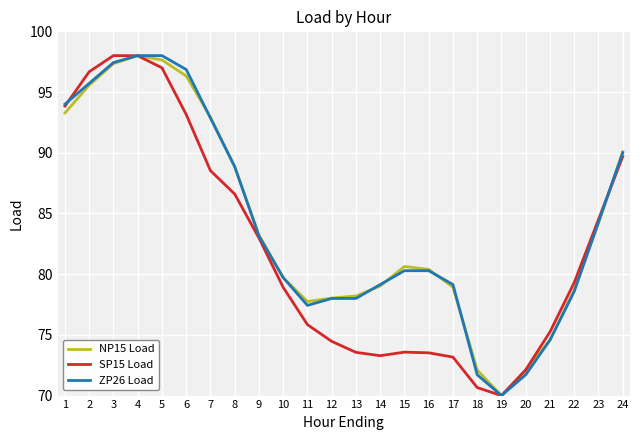

What is the smallest value displayed?

70.0